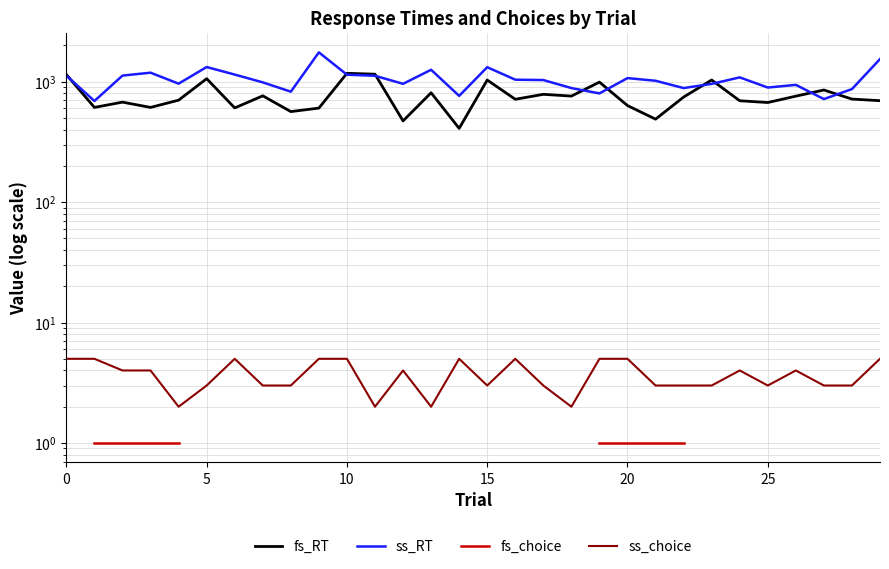

Between 9 and 15, which is larger?

15